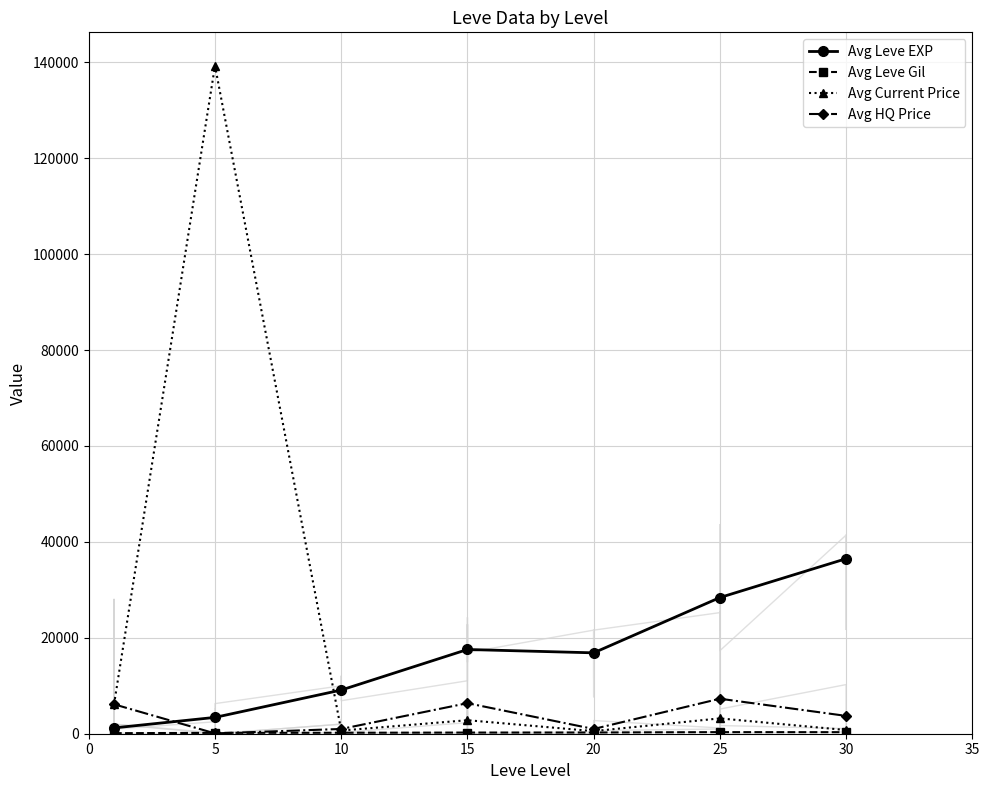

Which label corresponds to the smallest value in the chart?

5